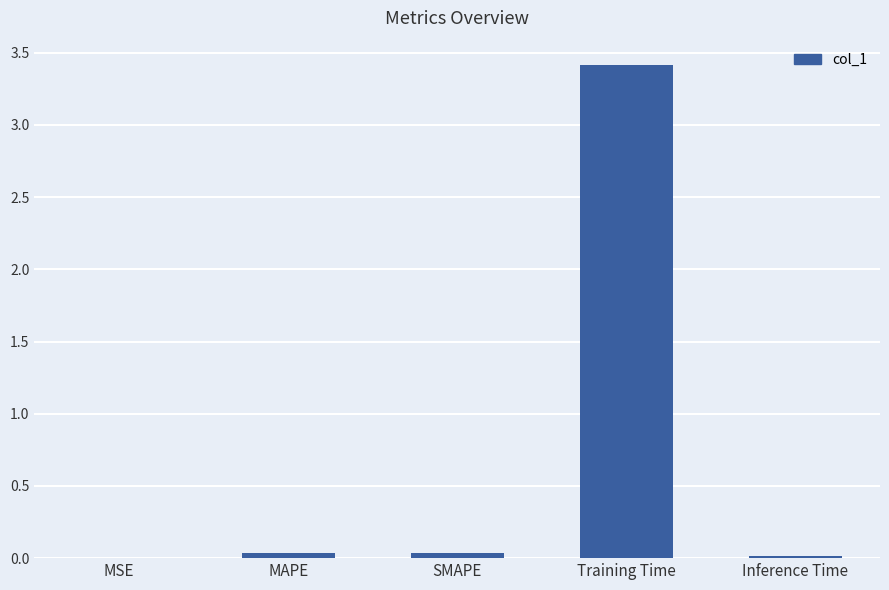

Are the bars horizontal?

No